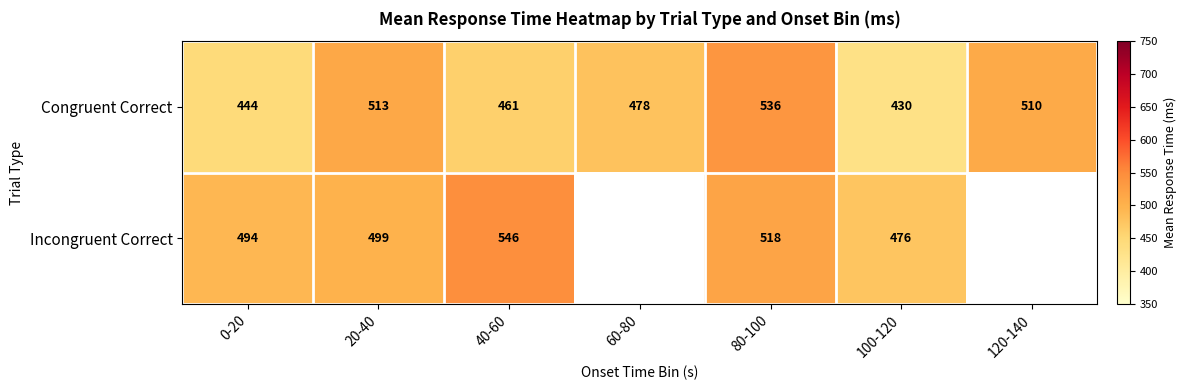

What is the sum of all Congruent Correct values?

3372.0